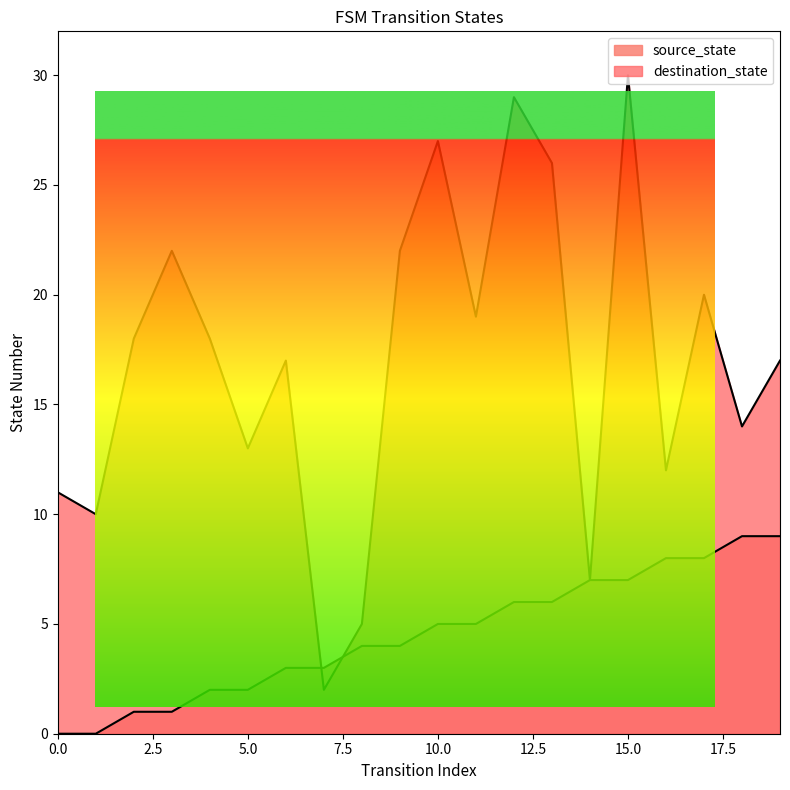

What is the value of the destination_state point at the 13th from the left?

29